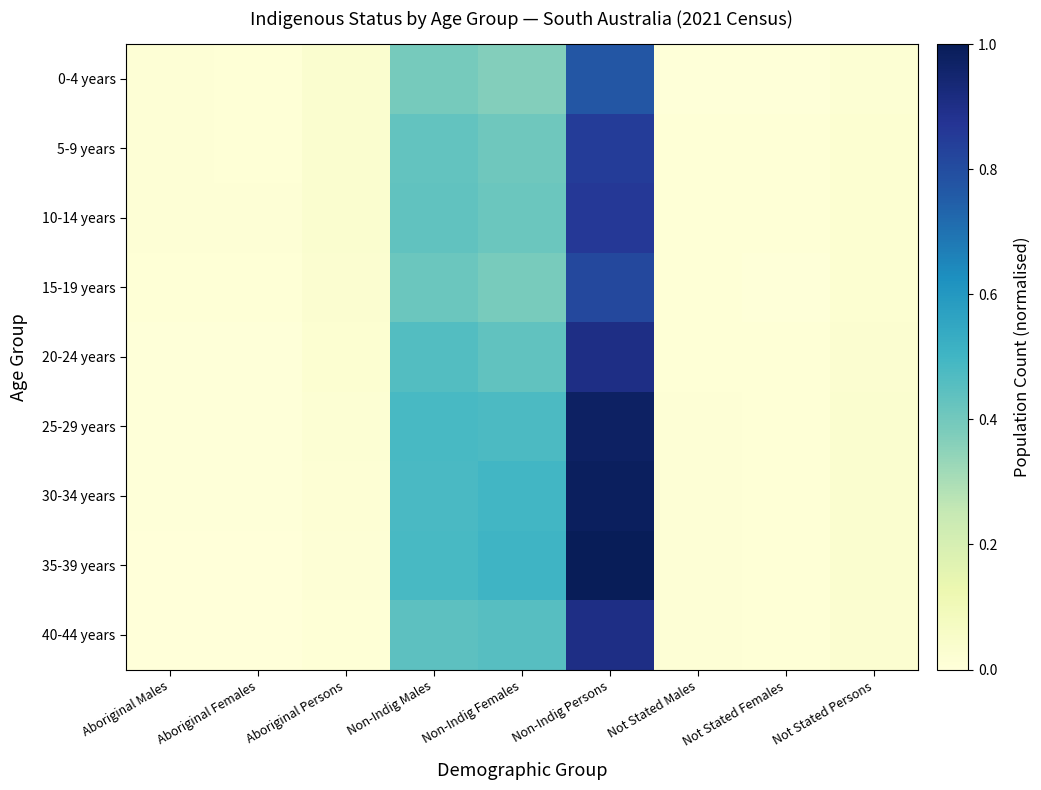

Which series has the largest total across all categories?

35-39 years